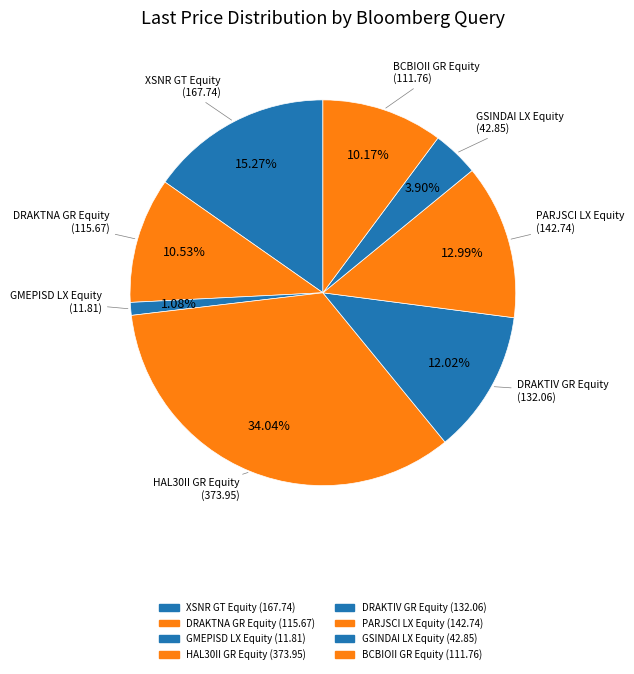

Between GMEPISD LX Equity and HAL30II GR Equity, which is larger?

HAL30II GR Equity